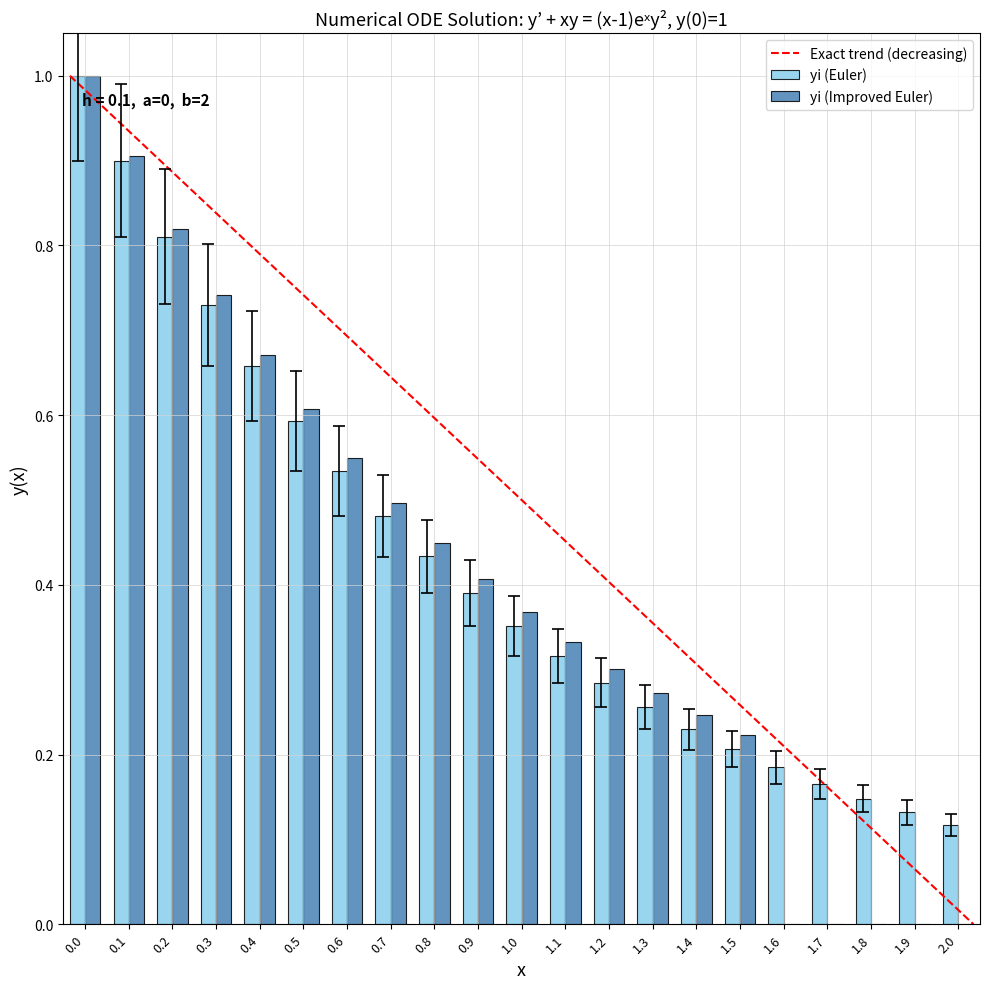

Between 0.0 and 0.3, which series saw the biggest shift?

yi (Euler)